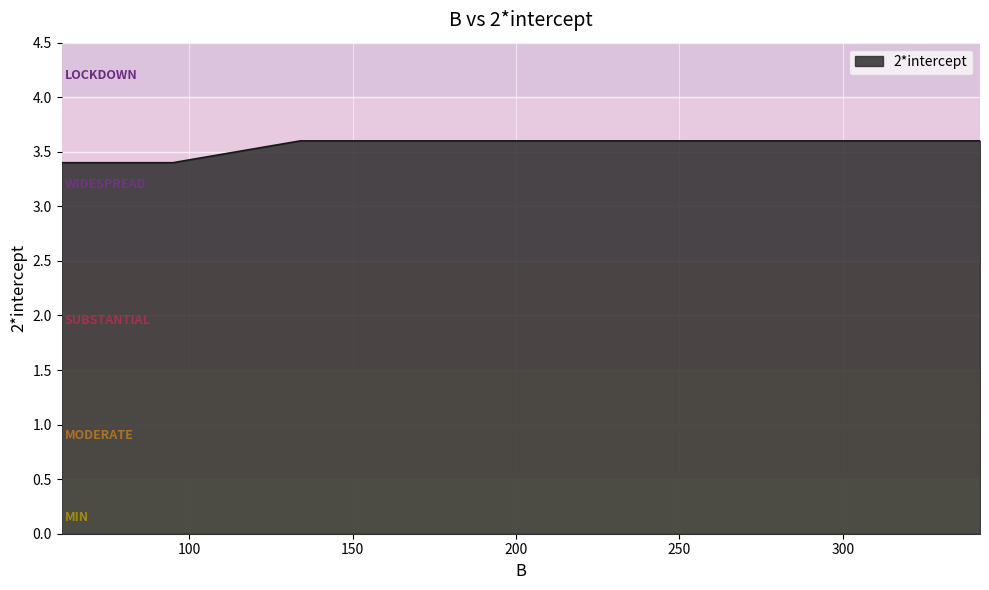

What is the greatest value displayed?

3.6